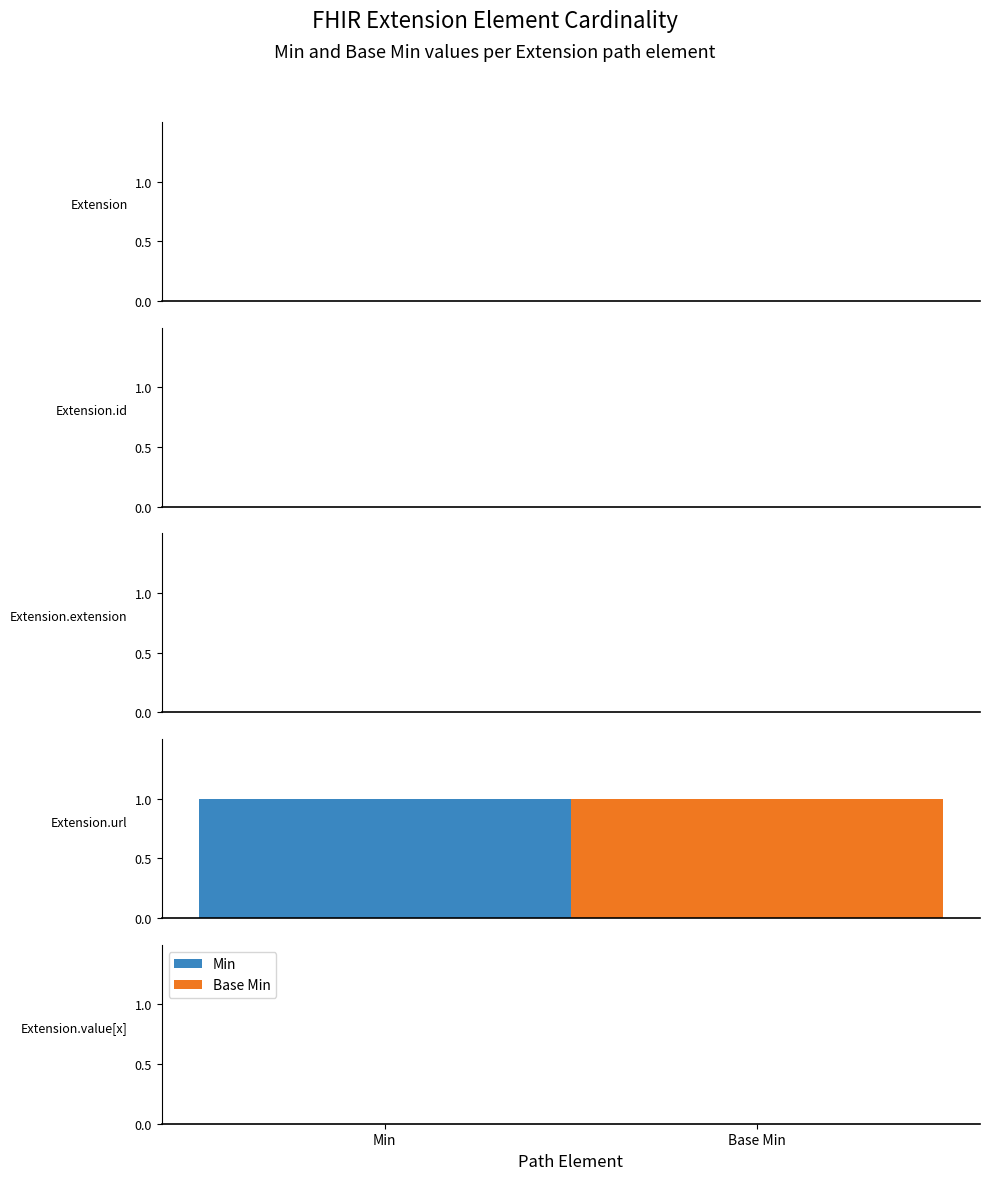

Reading left to right, what are all the values shown in this chart?

Min: 0	0	0	1	0
Base Min: 0	0	0	1	0